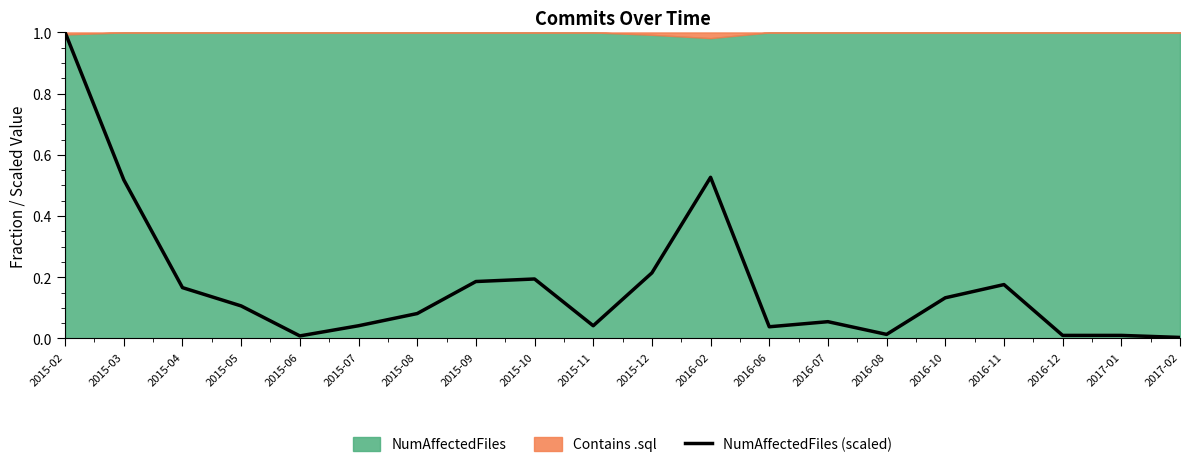

How many data points does each series have?

20